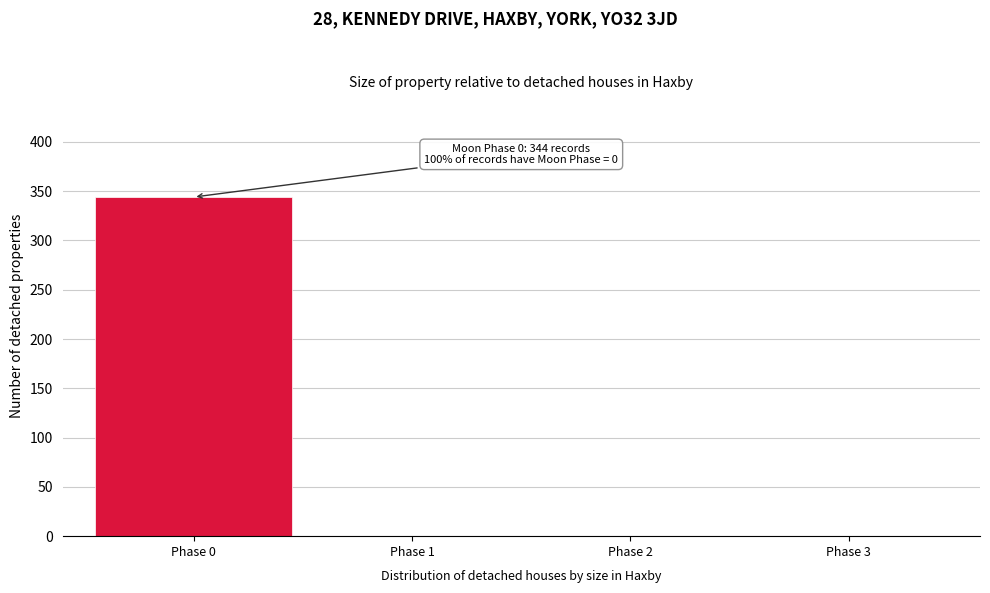

Reading left to right, transcribe all the data shown in this chart.

Phase 0=344	Phase 1=0	Phase 2=0	Phase 3=0